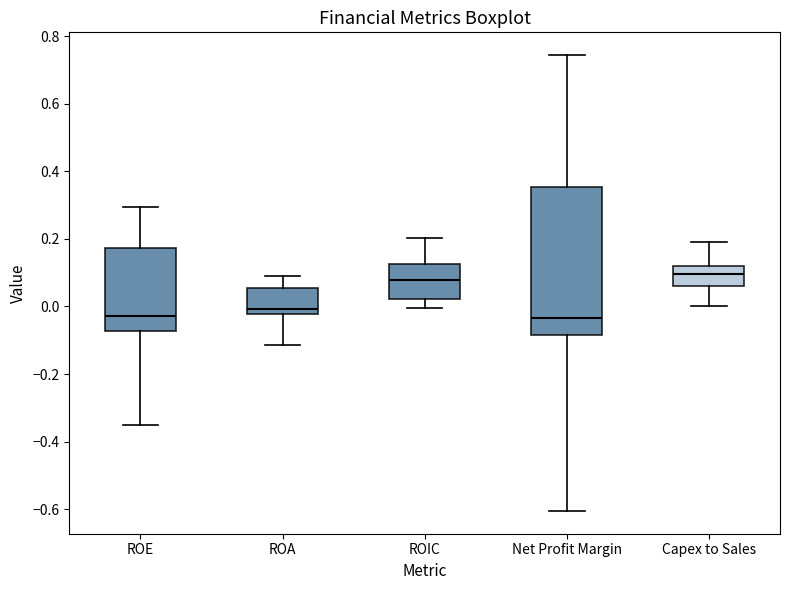

Which box is the tallest, from its lower edge to its upper edge?

Net Profit Margin